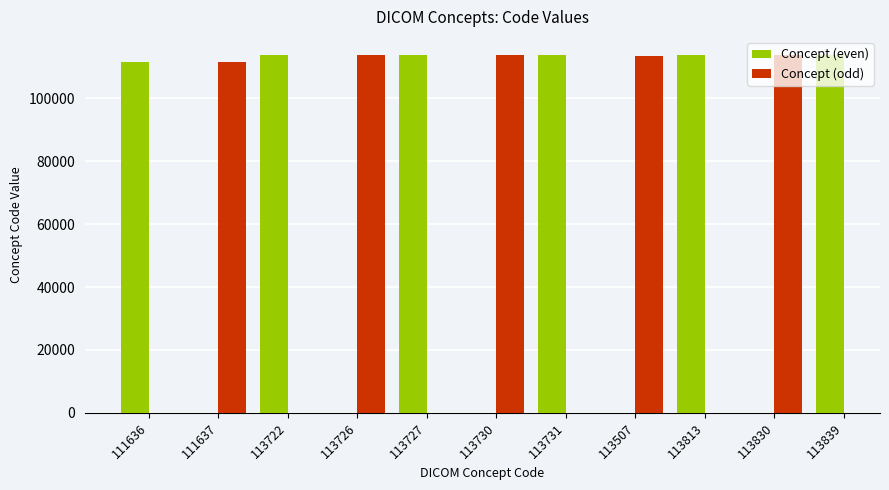

How many values in the Concept (even) series are below 113731?

3